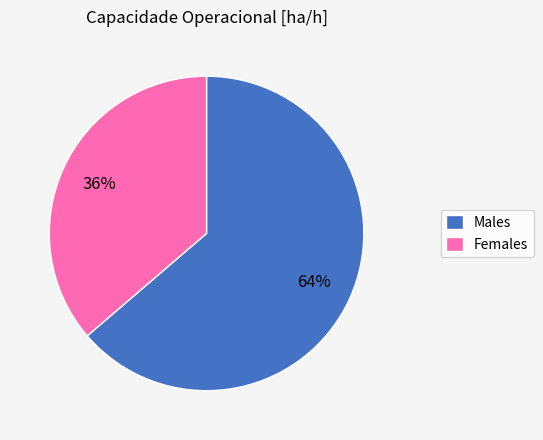

What percentage is the Females slice, to the nearest percent?

36%